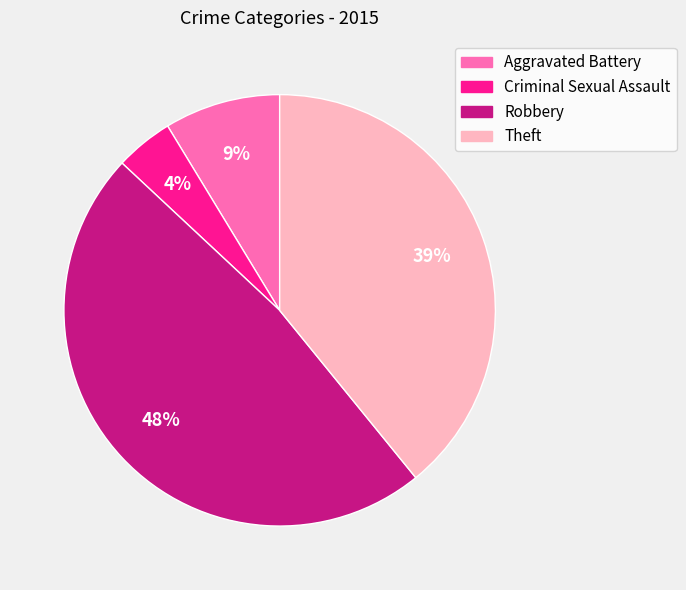

Is the sum of Criminal Sexual Assault and Theft greater than half?

No